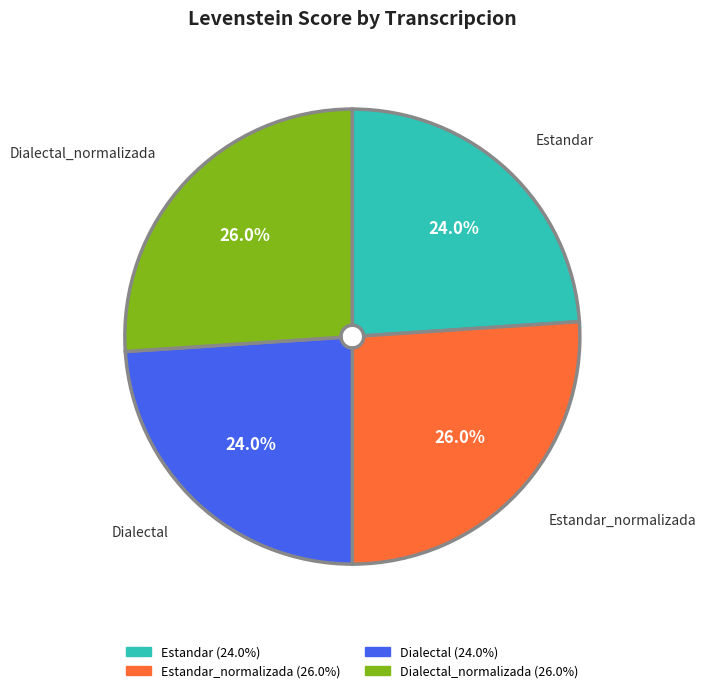

To the nearest percent, what is the average slice percentage?

25%